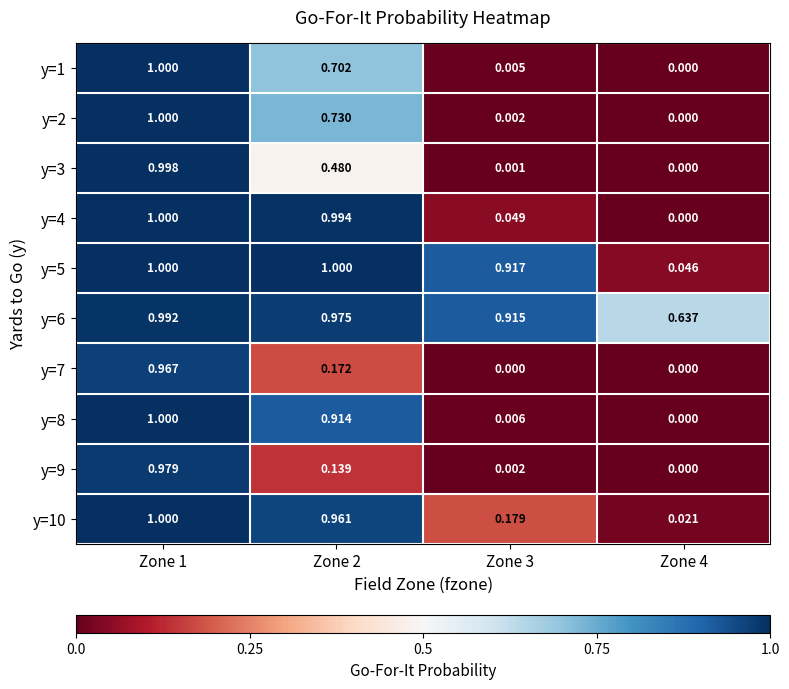

Between Zone 2 and Zone 3, which series saw the biggest shift?

y=4